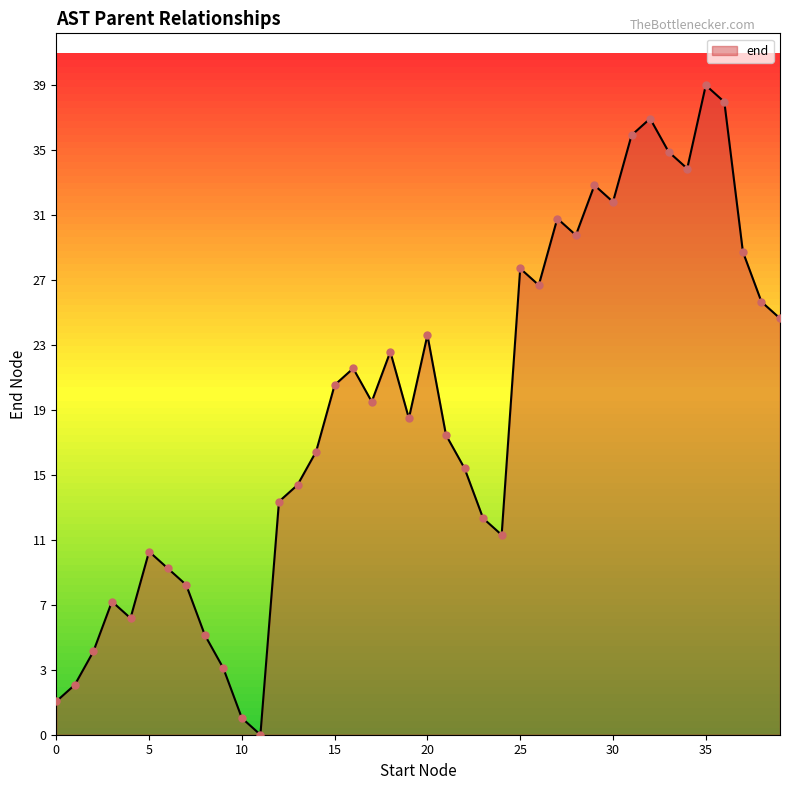

Is this an area chart (filled region under the line)?

Yes